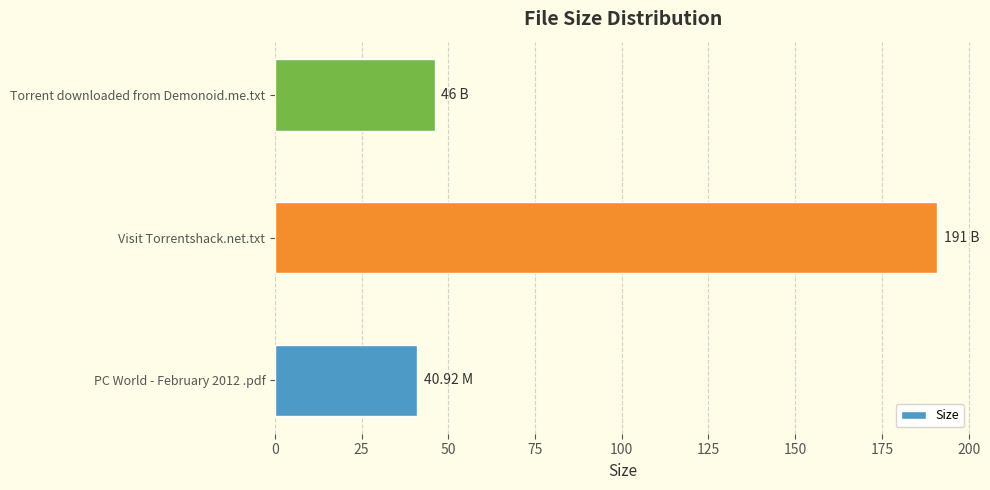

Rank the categories by value from lowest to highest.

PC World - February 2012 .pdf, Torrent downloaded from Demonoid.me.txt, Visit Torrentshack.net.txt